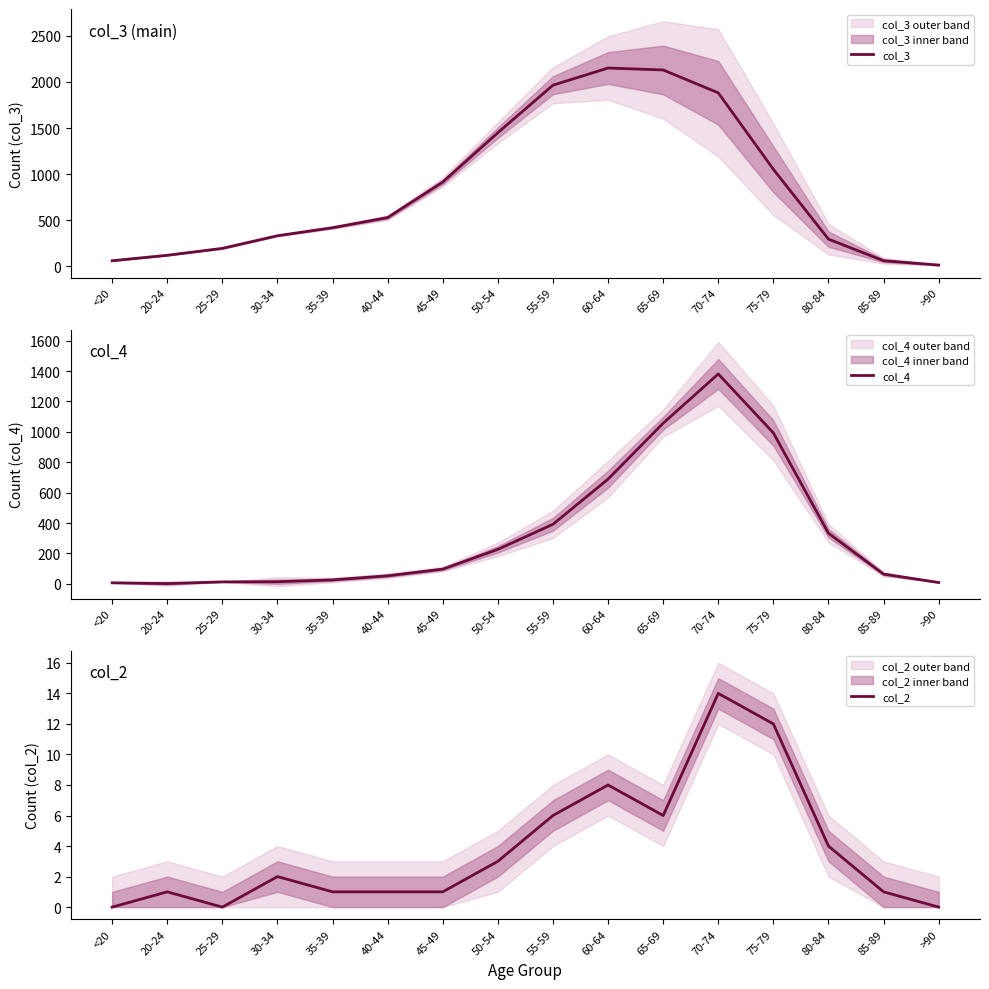

Read the col_2 value at 80-84, to the nearest 5.

5